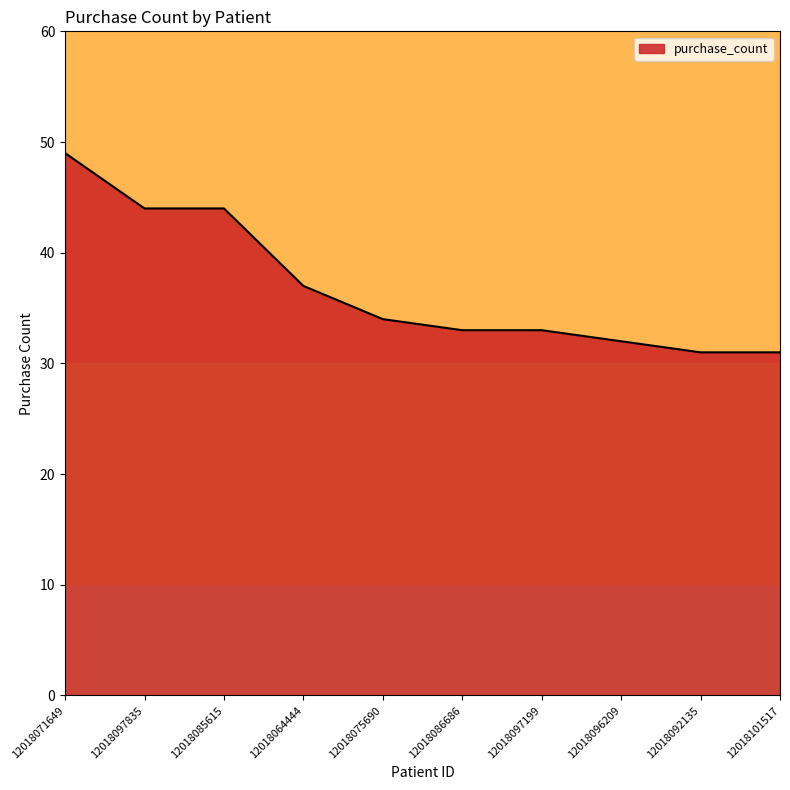

Where does the data first go above 34?

12018071649